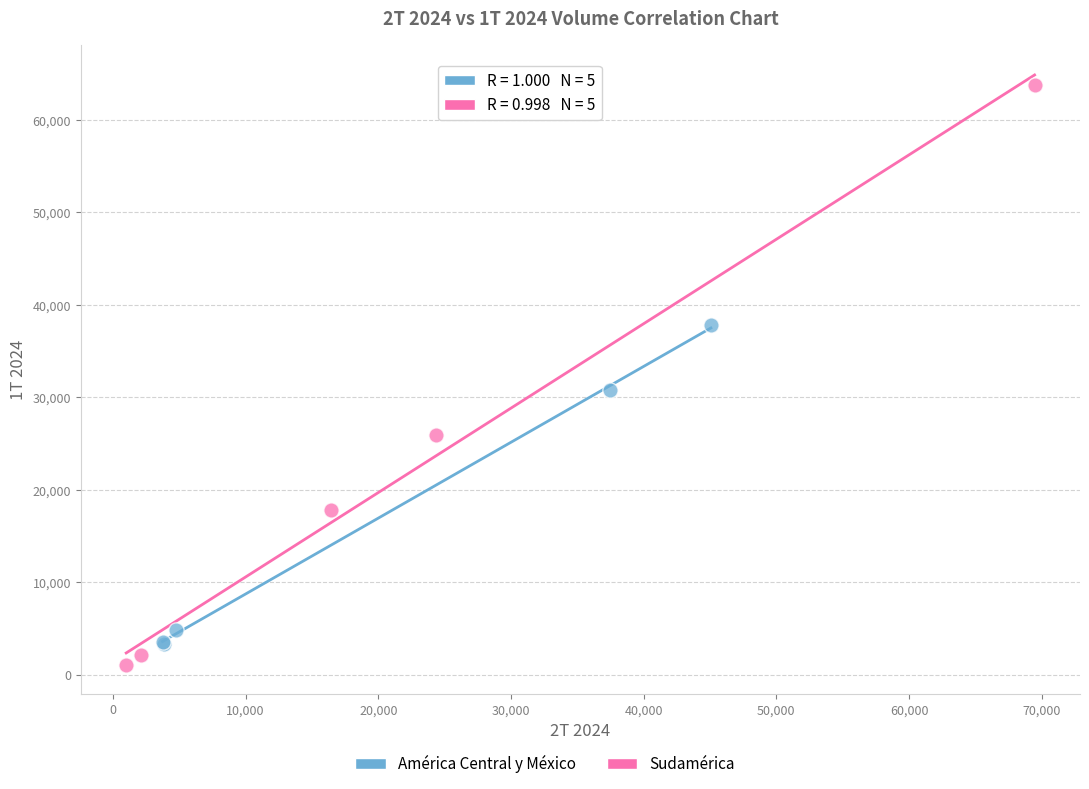

Which series reaches the maximum Y coordinate?

Sudamérica